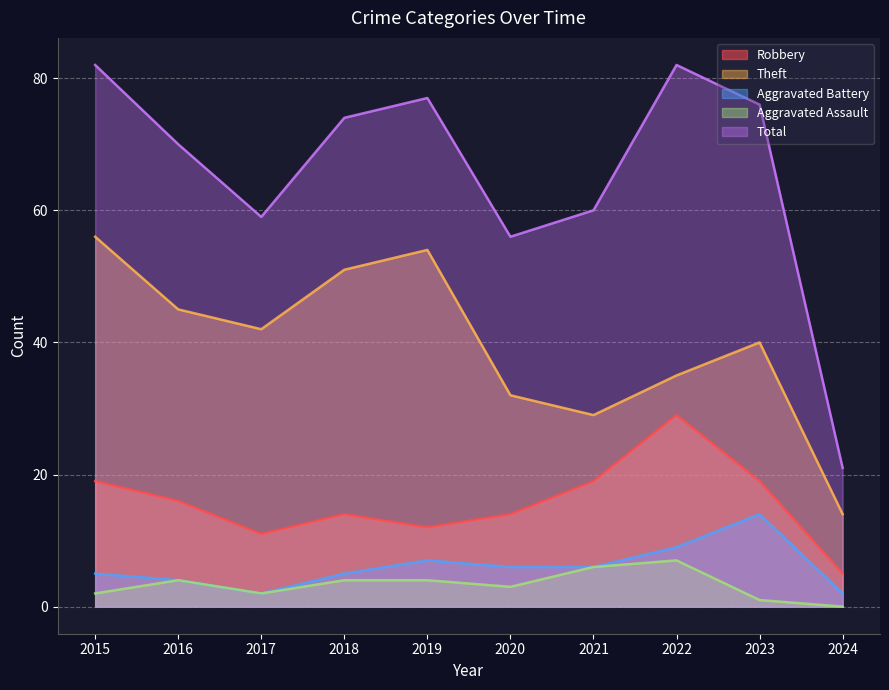

At which category is the sum across all series the highest?

2015